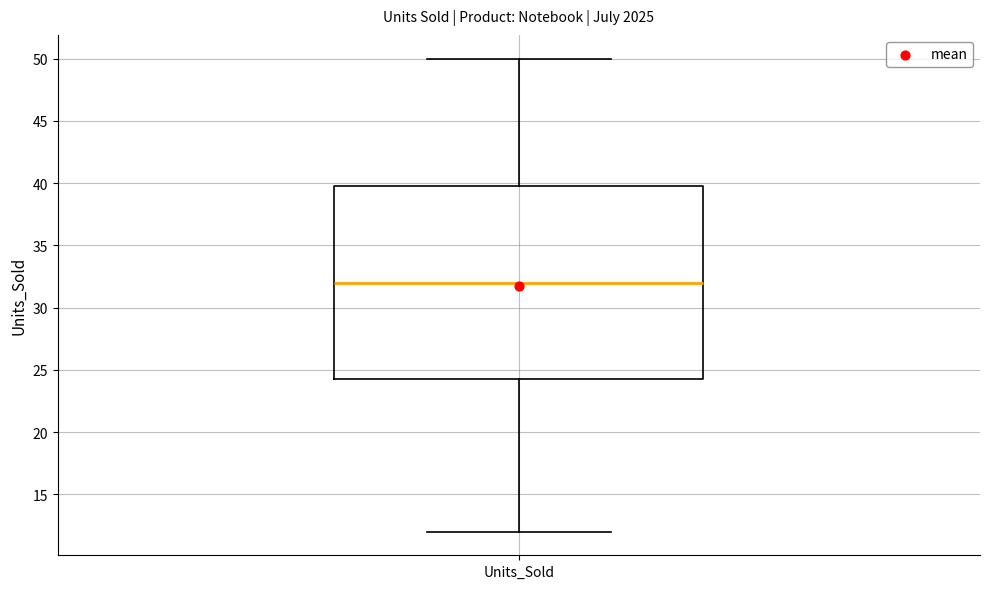

Transcribe this box plot: give where the median line is, the range the box spans, and where the two whiskers end, as read against the y-axis. The values are not printed on the chart, so give them approximately, as read against the axis.

median 32.0, box 24.5 to 40.0, whiskers 12.0 to 50.0